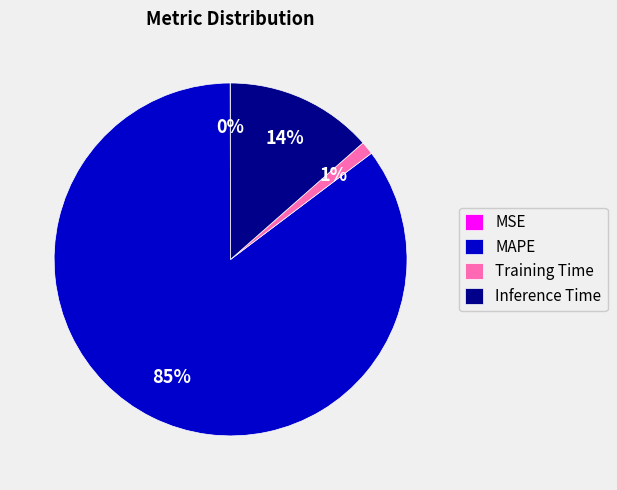

To the nearest percent, what is the combined percentage of MAPE and Training Time?

86%